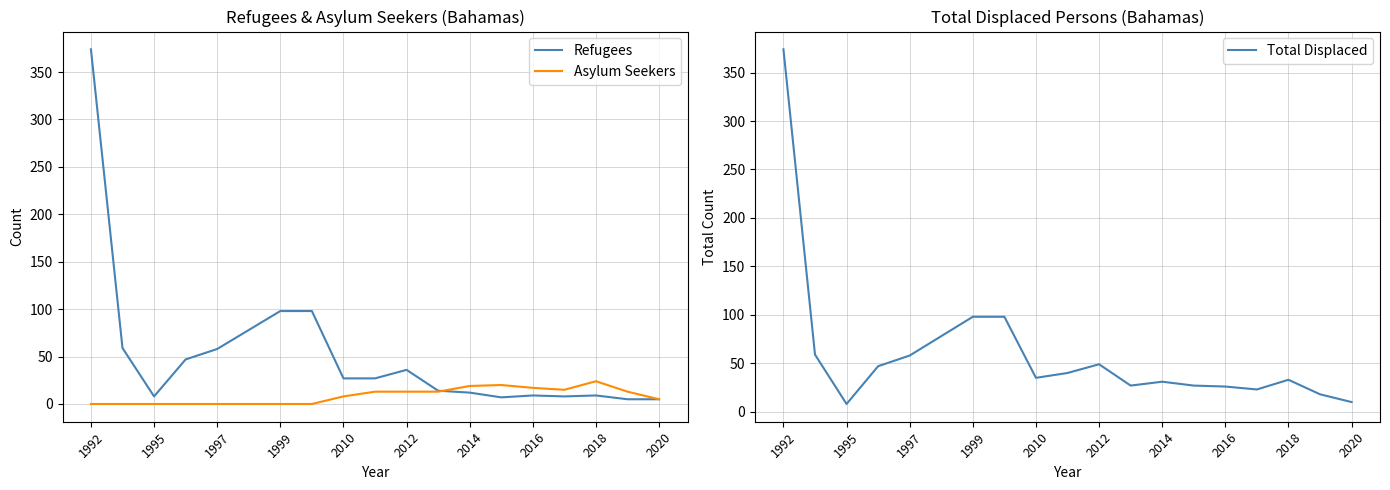

Is this an area chart (filled region under the line)?

No